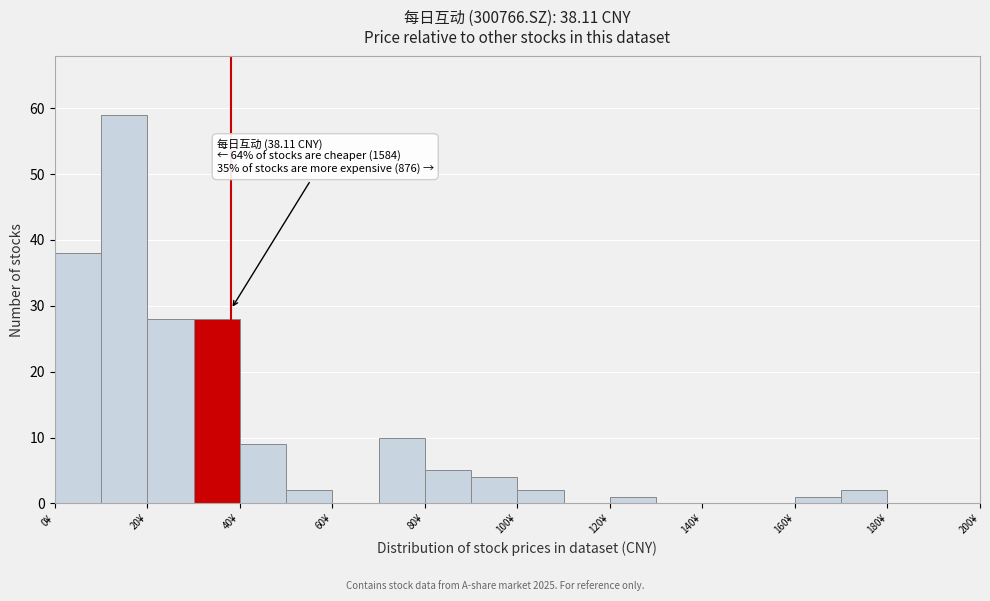

Over which range of the x-axis is the bar tallest?

10 to 20